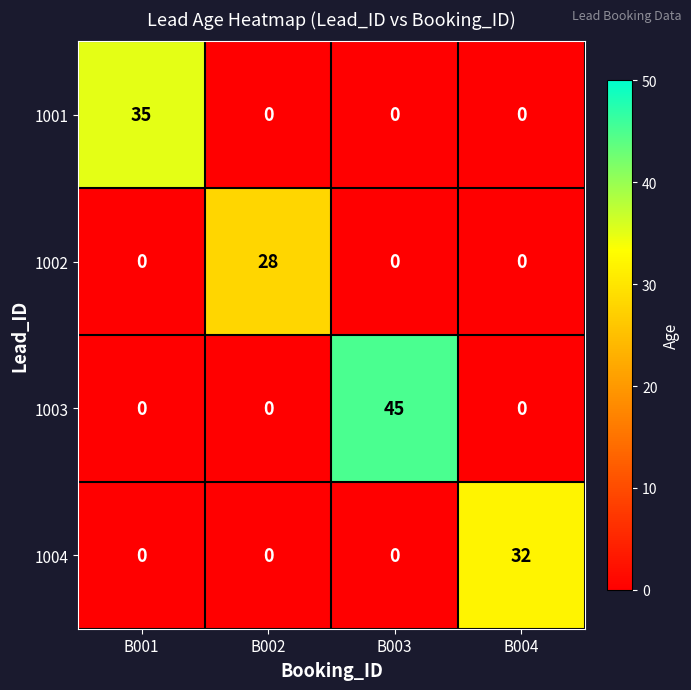

At which category does the chart reach its peak across all series?

B003